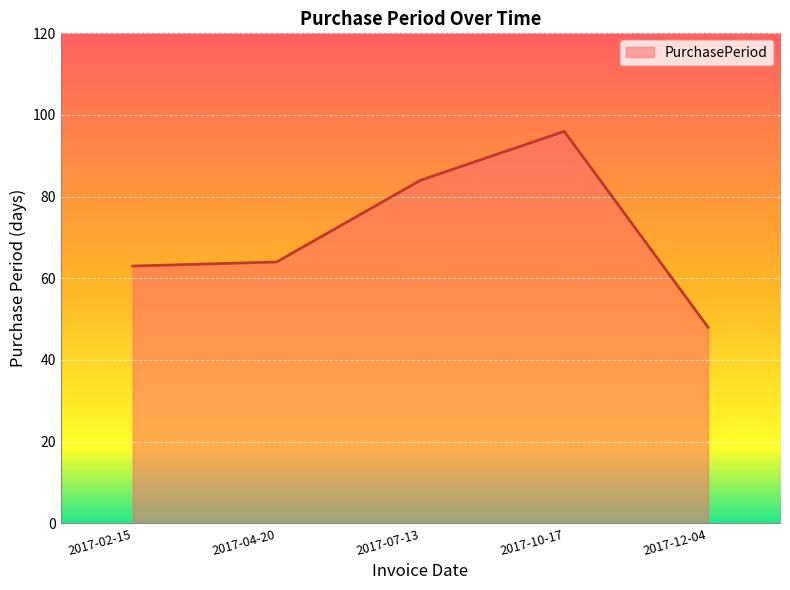

What is the sum of the values at 2017-12-04 and 2017-02-15?

111